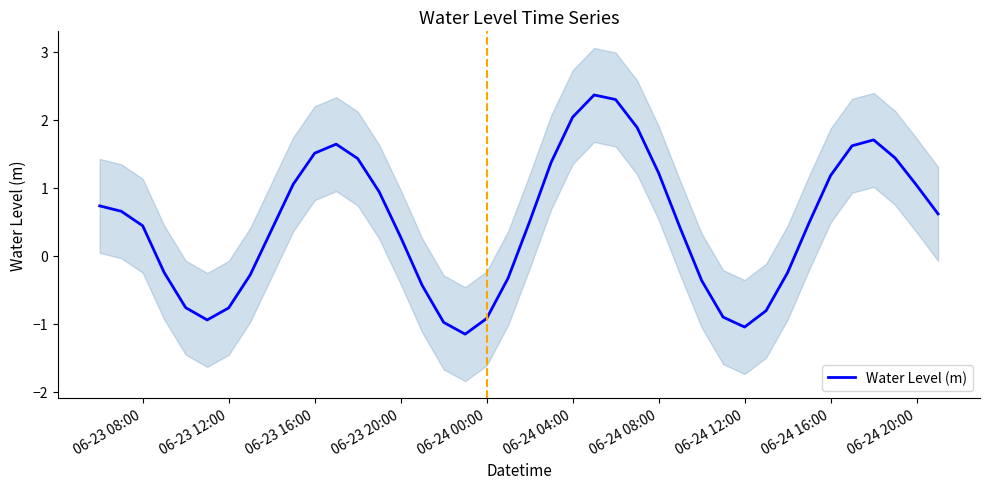

What is the lowest value of the Water Level (m) series?

-1.2